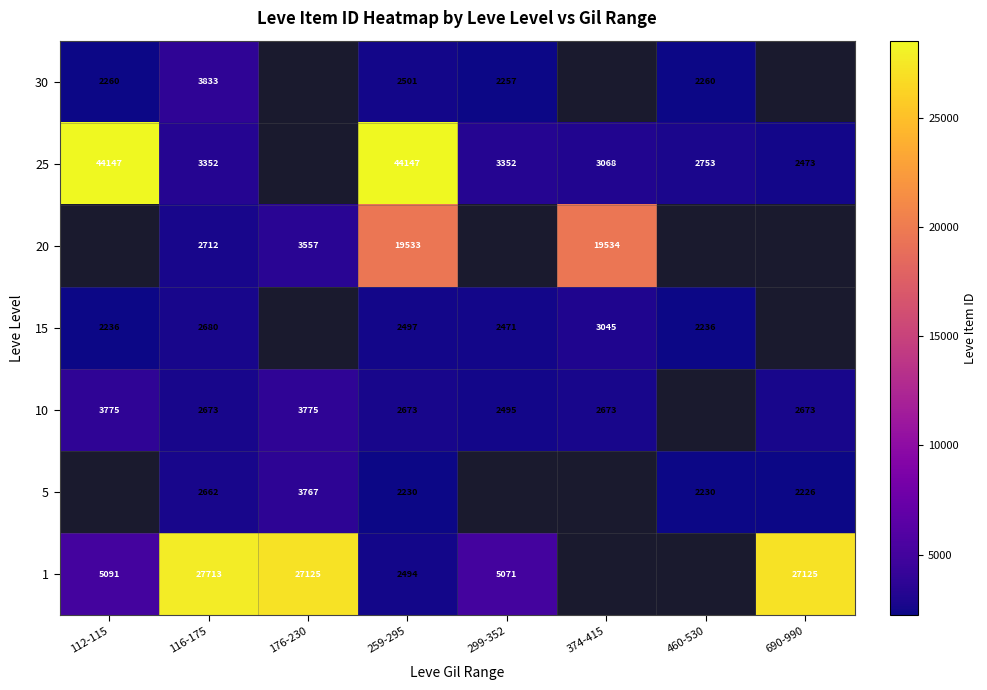

The 30 series shows 2260 at 112-115. True or false?

True